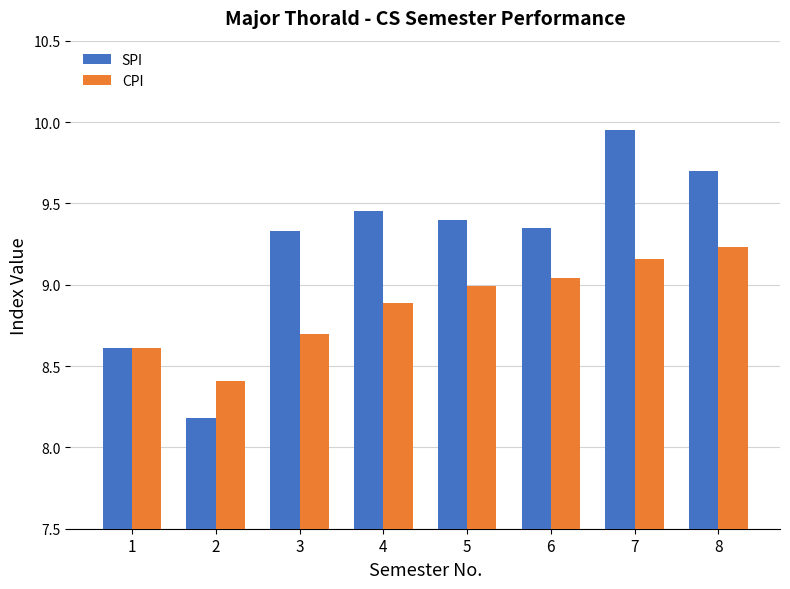

What is the minimum value shown in the chart?

8.2